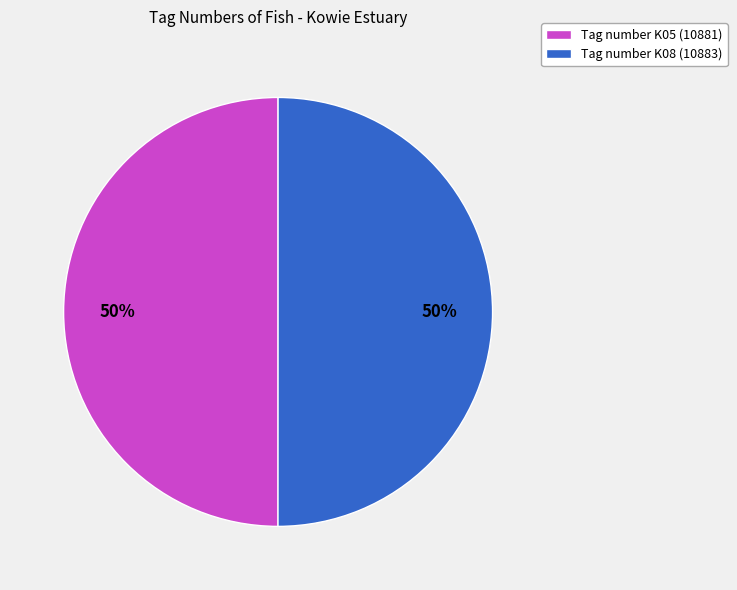

Is the sum of Tag number K05 (10881) and Tag number K08 (10883) greater than half?

Yes